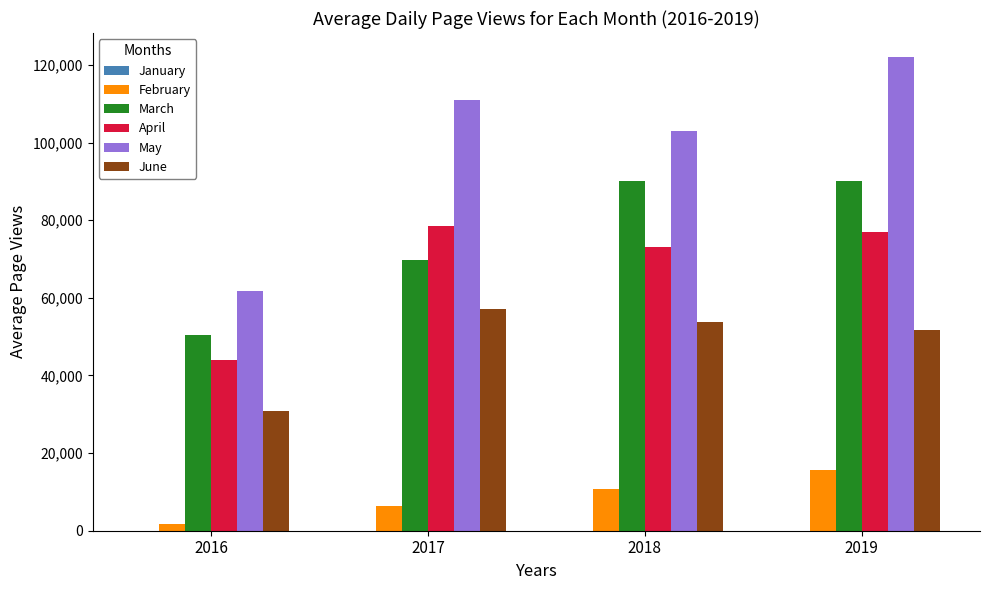

How many categories are shown in the chart?

4